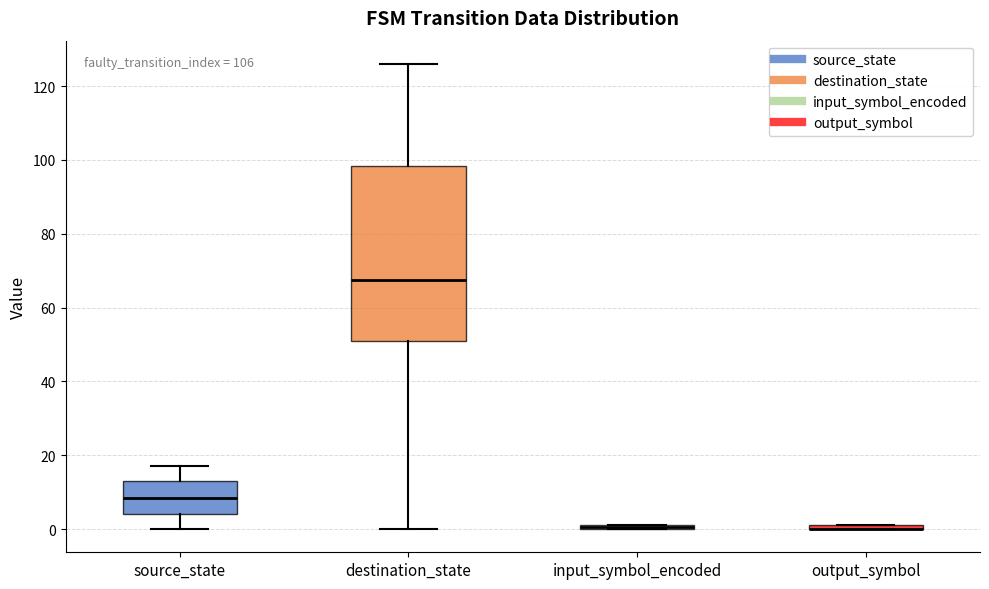

Comparing the boxes themselves (not the whiskers), which one is the tallest?

destination_state